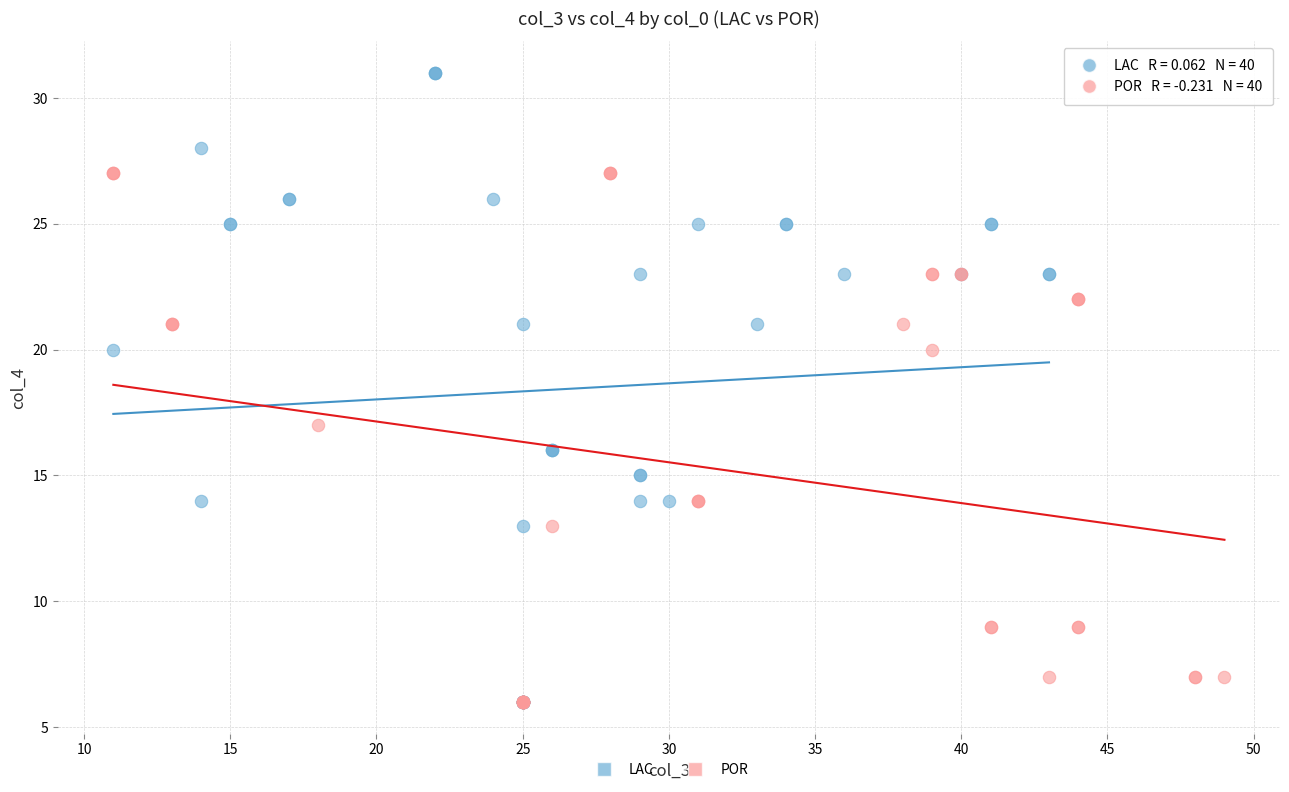

Which series contains the highest Y value?

LAC